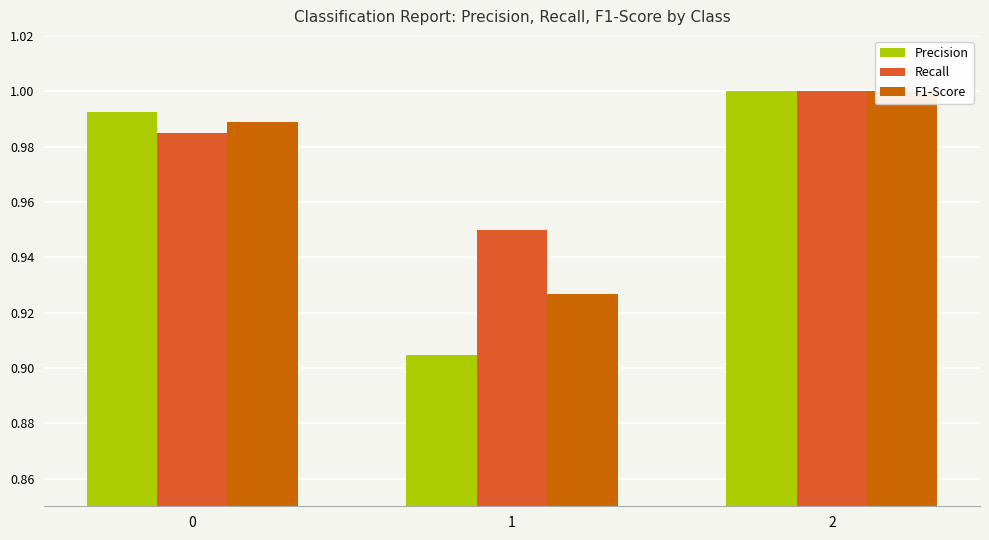

What is the value of the Precision bar at the 1st from the left?

1.0